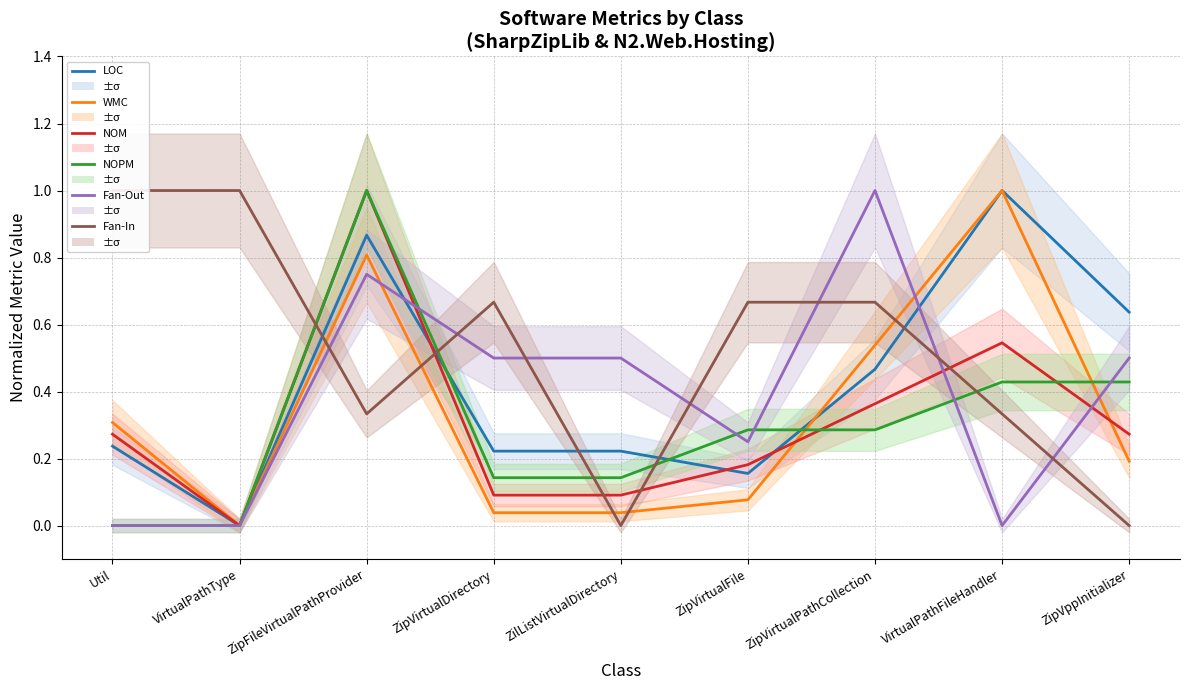

What is the value of the NOM point at the 4th from the left?

0.1